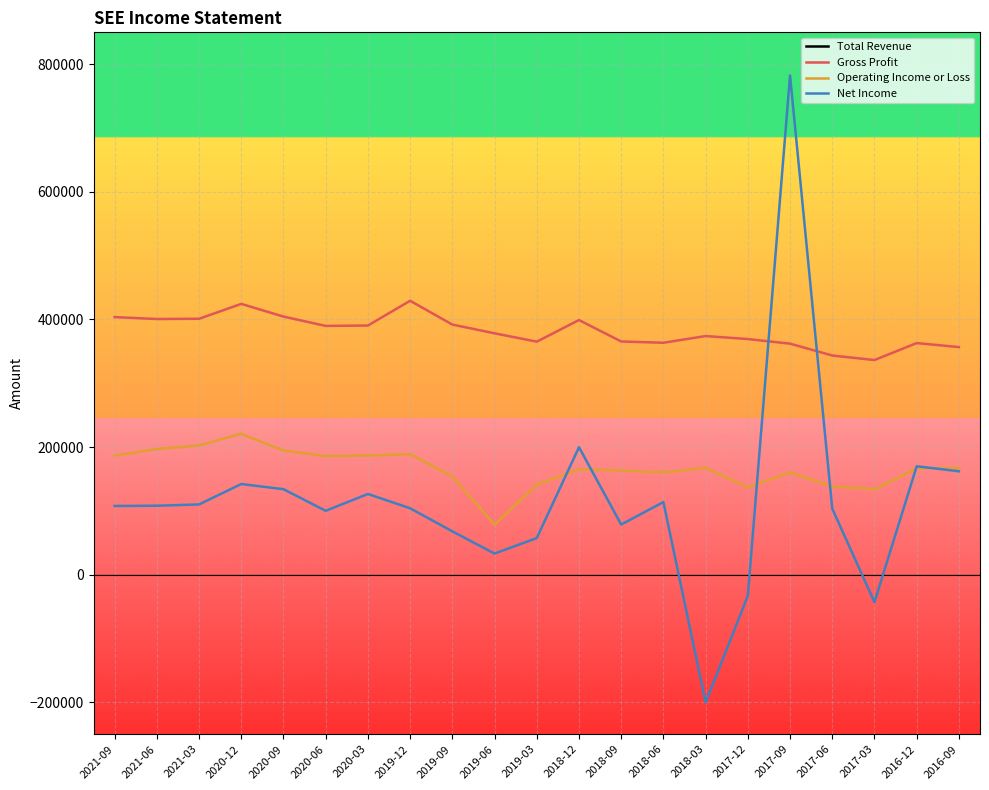

Between 2019-09 and 2019-06, which series saw the biggest shift?

Operating Income or Loss